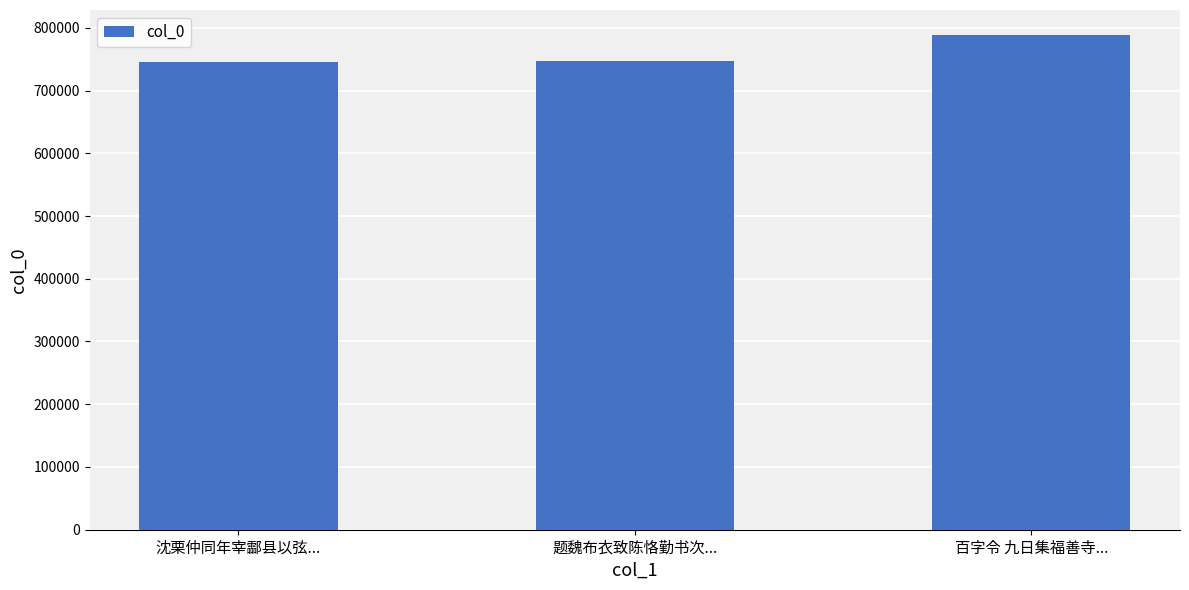

What is the smallest value displayed?

745985